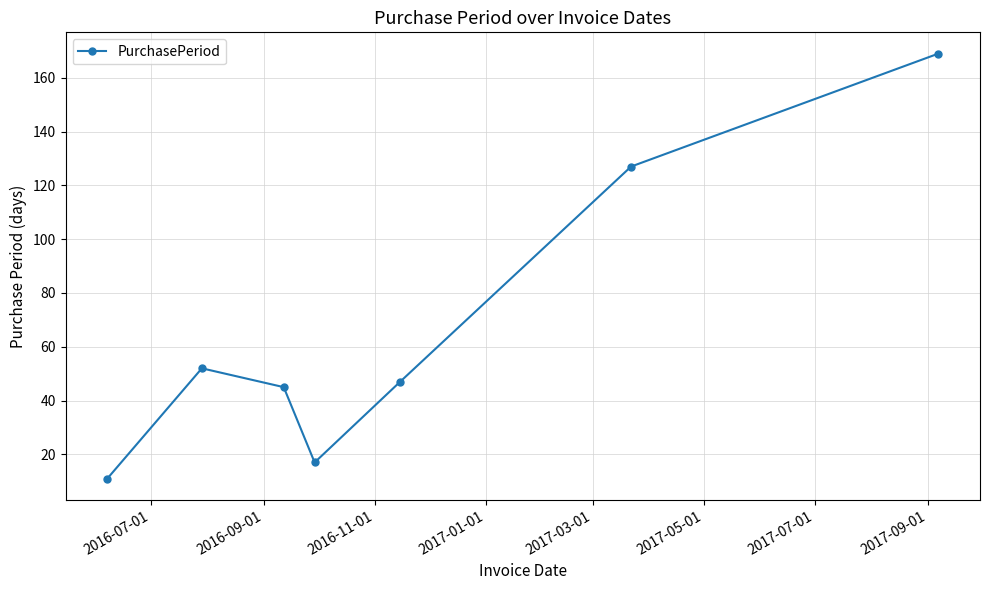

How many points are higher than both their immediate neighbors (excluding endpoints)?

1